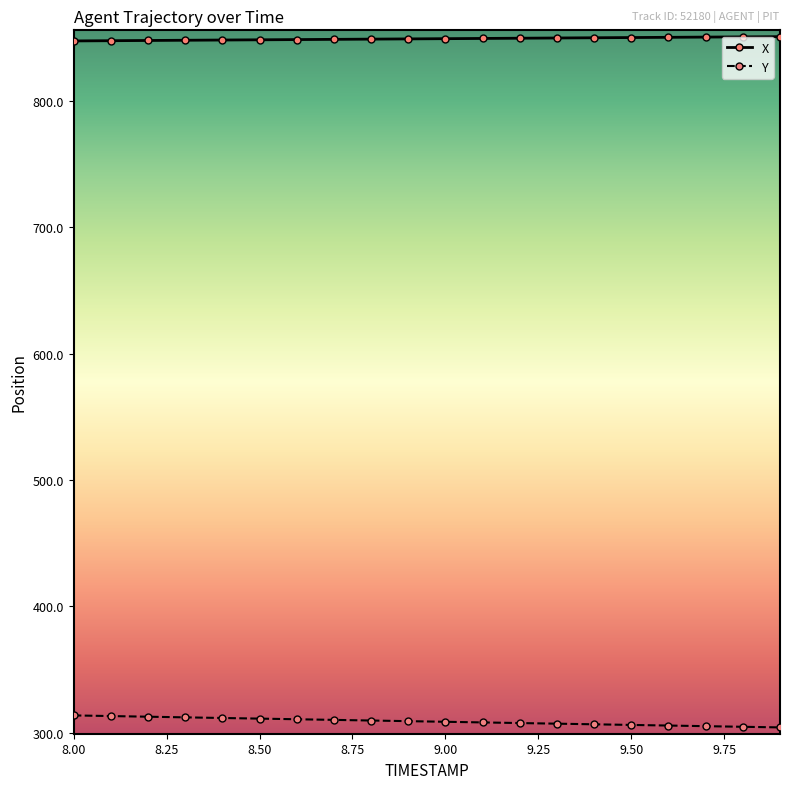

Rank the series by their average value, from lowest to highest.

Y, X